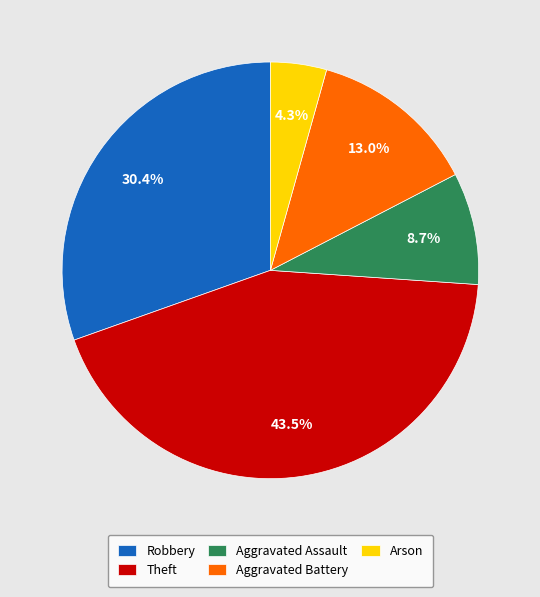

How many segments does this pie chart have?

5